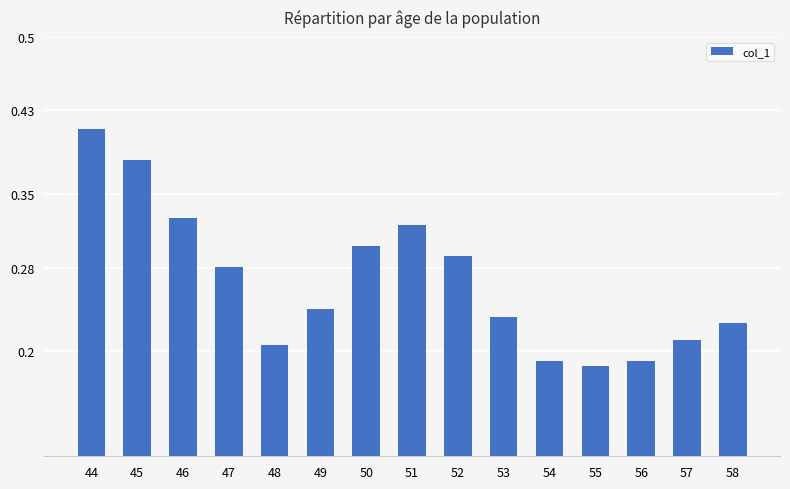

Between 44 and 46, which is larger?

44